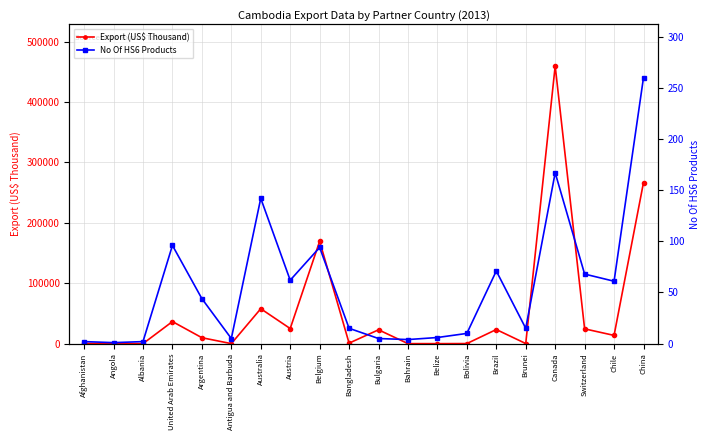

True or false: Export (US$ Thousand) and No Of HS6 Products intersect in this chart.

False